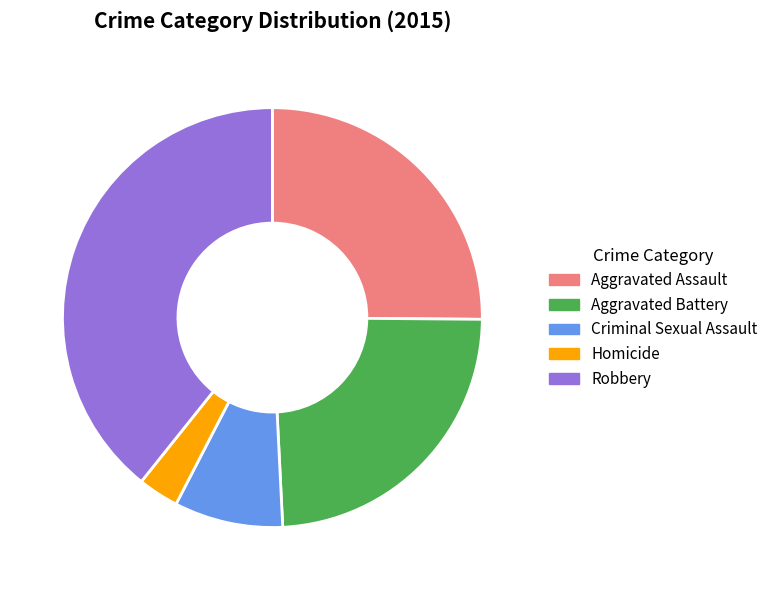

How many slices are in this pie chart?

5